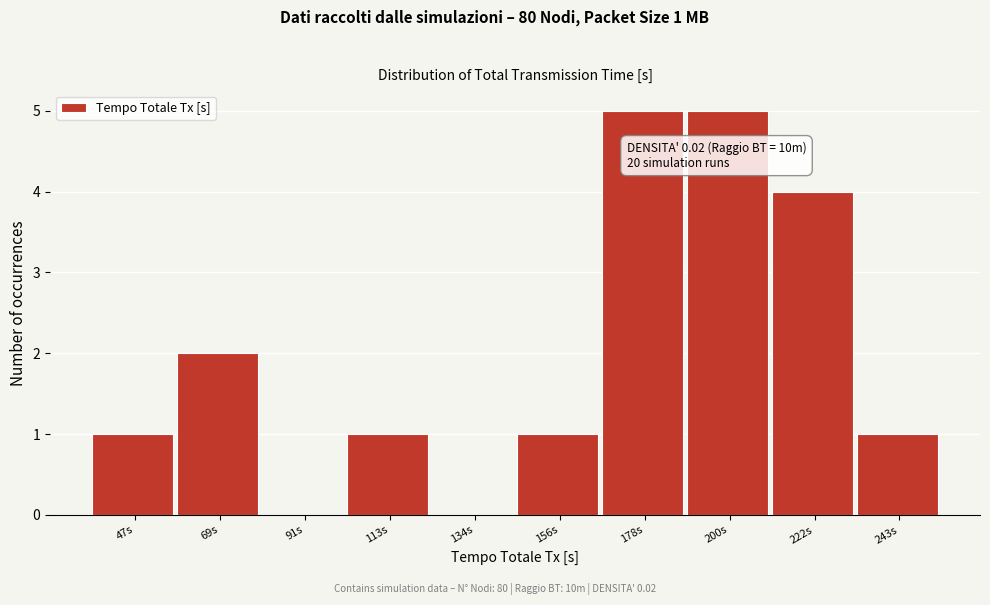

Reading right to left, extract all data points from this chart.

243s=1	222s=4	200s=5	178s=5	156s=1	134s=0	113s=1	91s=0	69s=2	47s=1